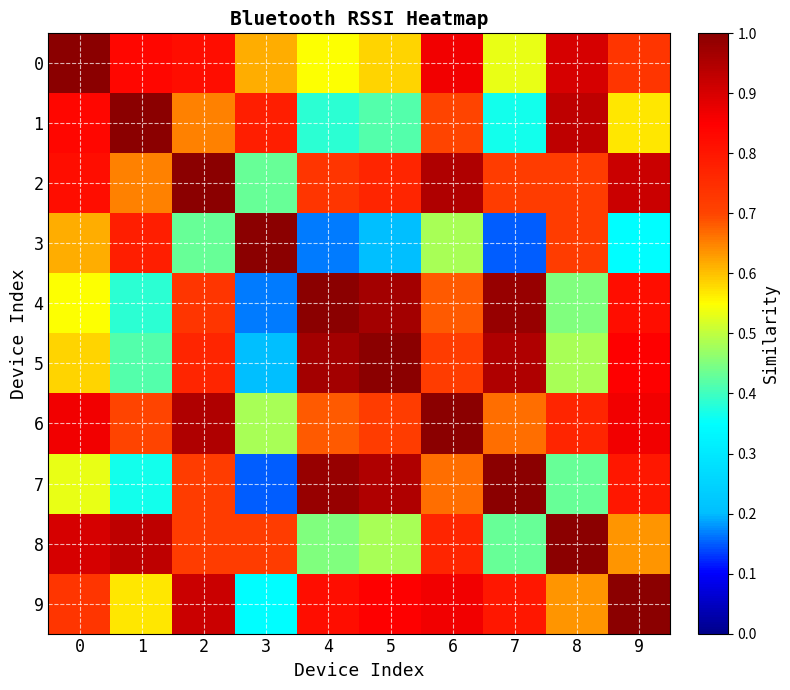

At which category is the sum across all series the highest?

2